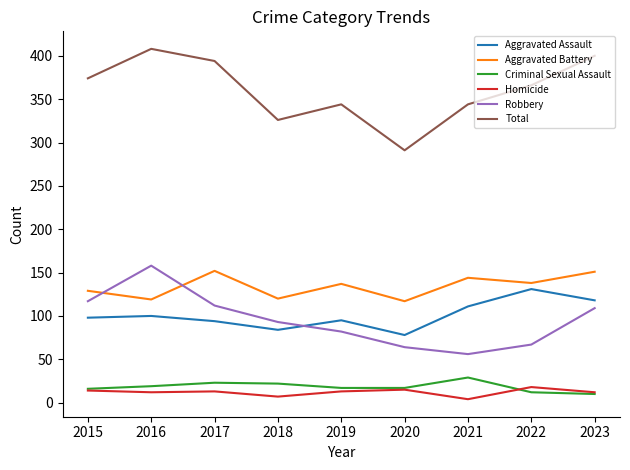

How many lines are shown in the chart?

6